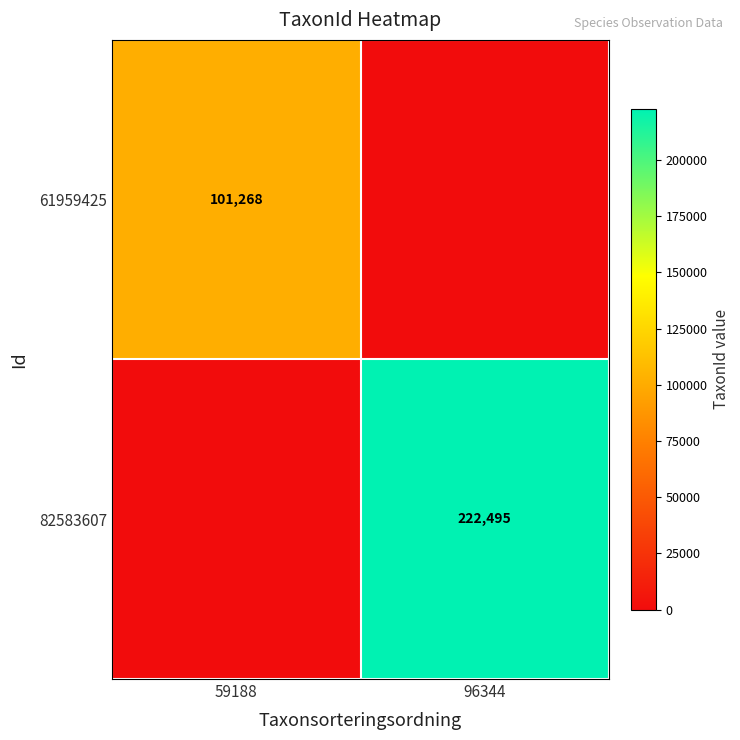

At how many categories does at least one series exceed 40825?

2